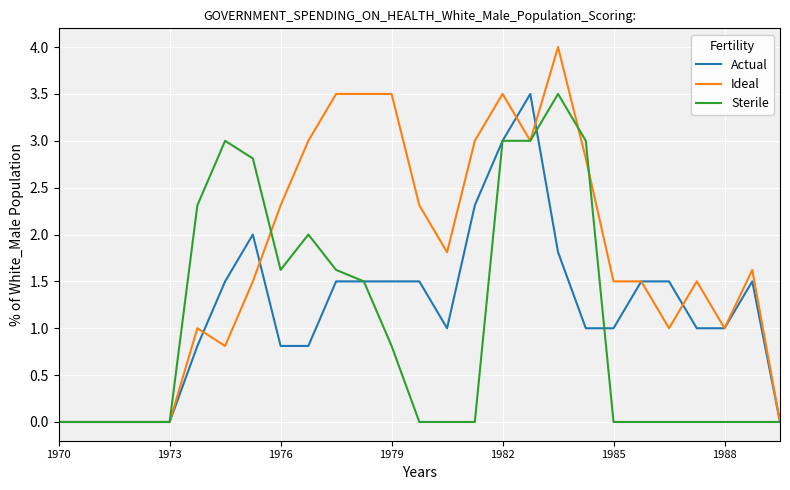

What is the maximum value for Sterile?

3.5